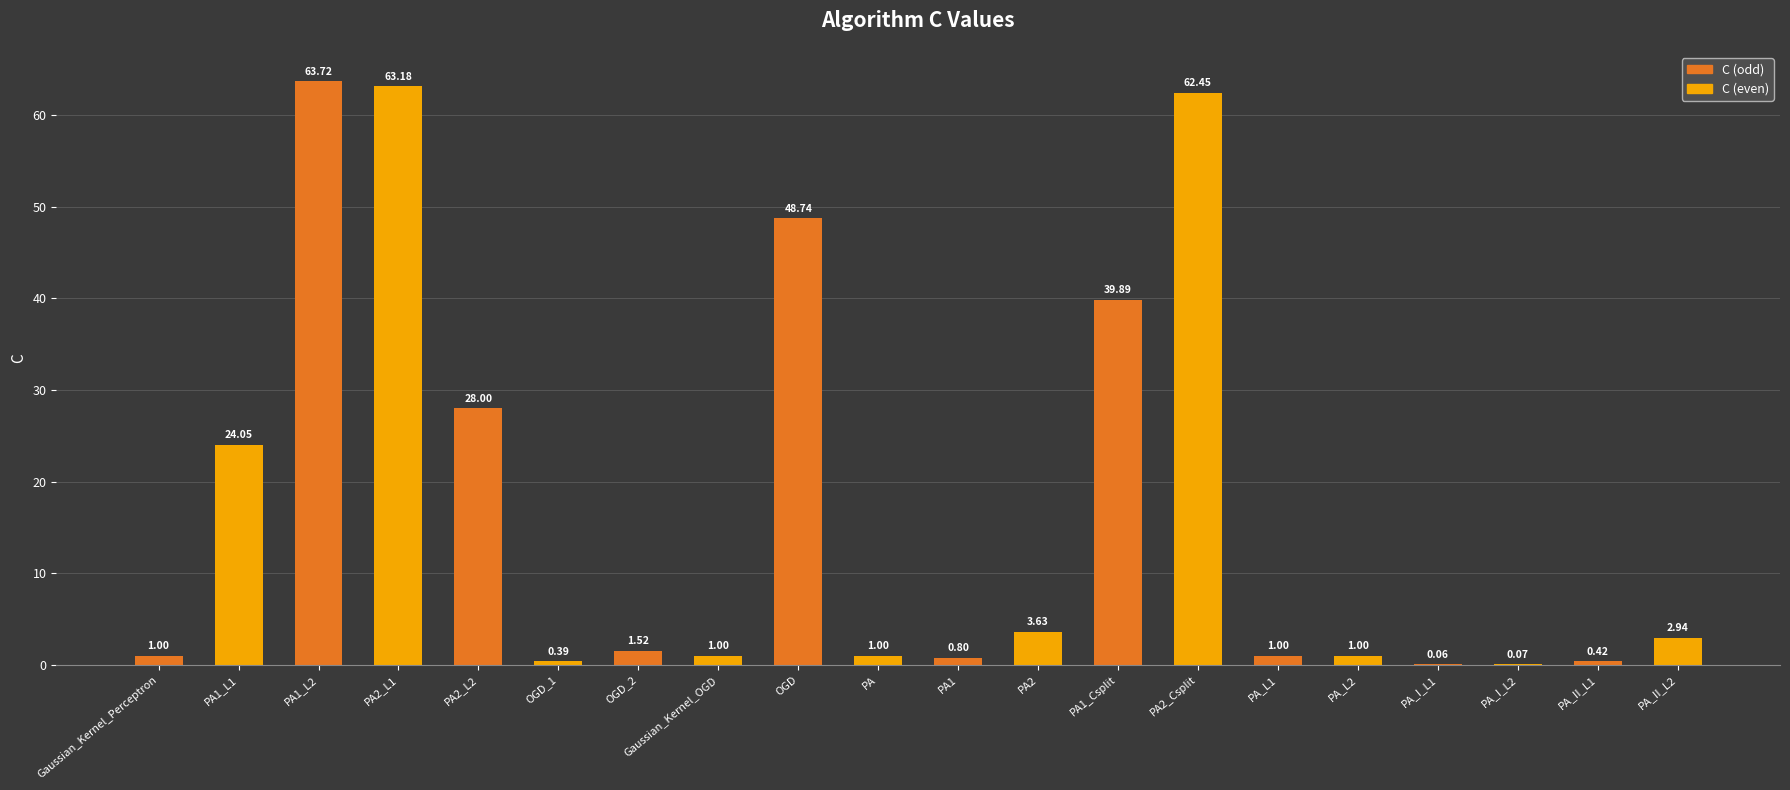

What is the sum of the values at Gaussian_Kernel_Perceptron and OGD_1?

1.4